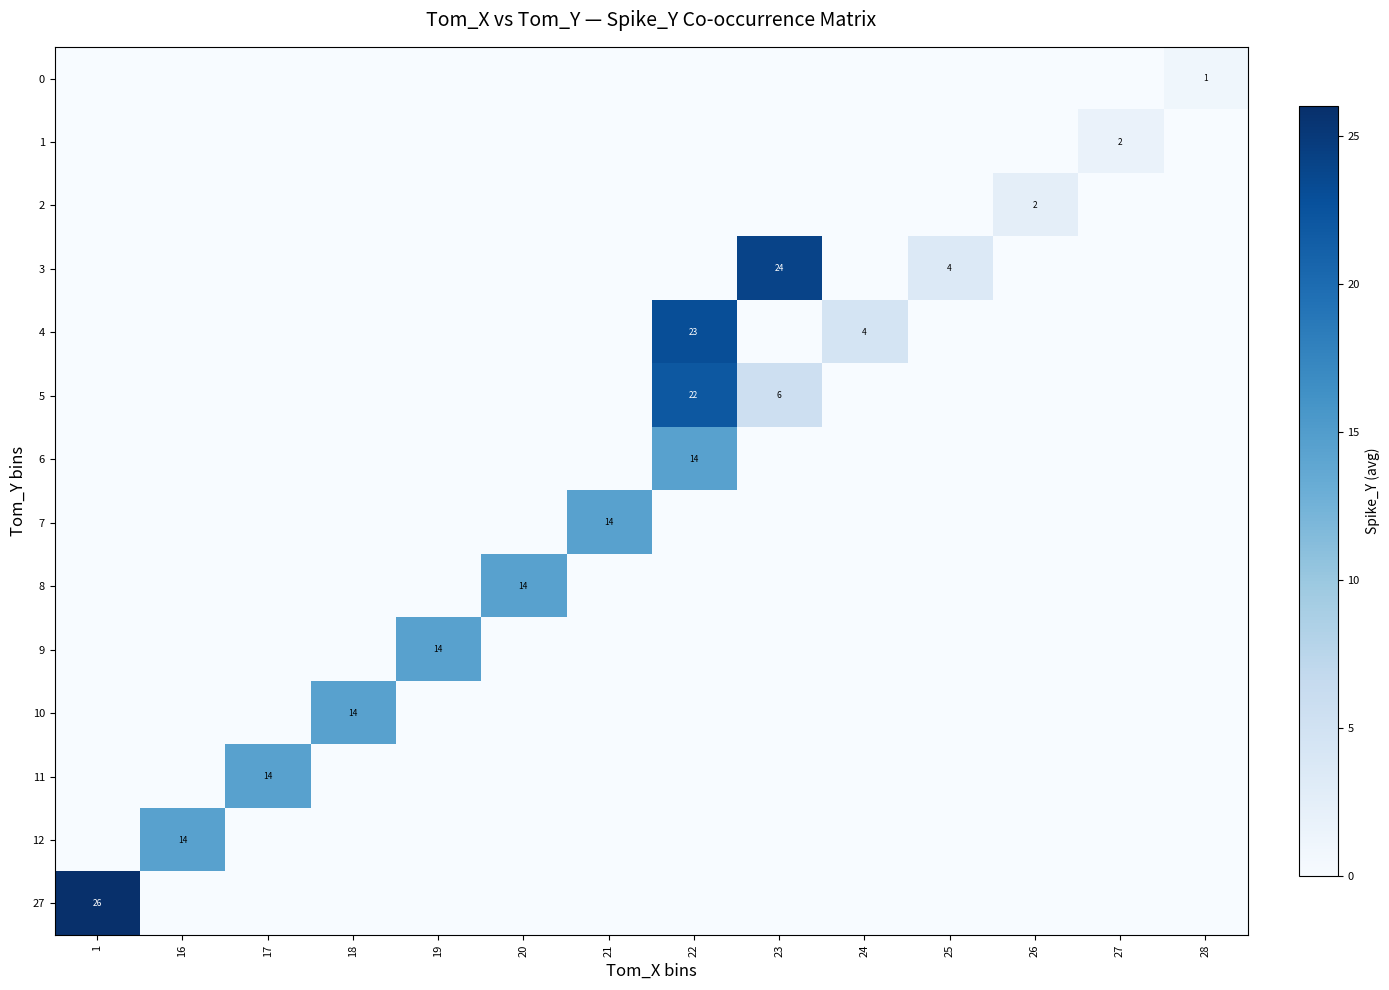

Is it true that 4 equals 0.0 at 19?

True